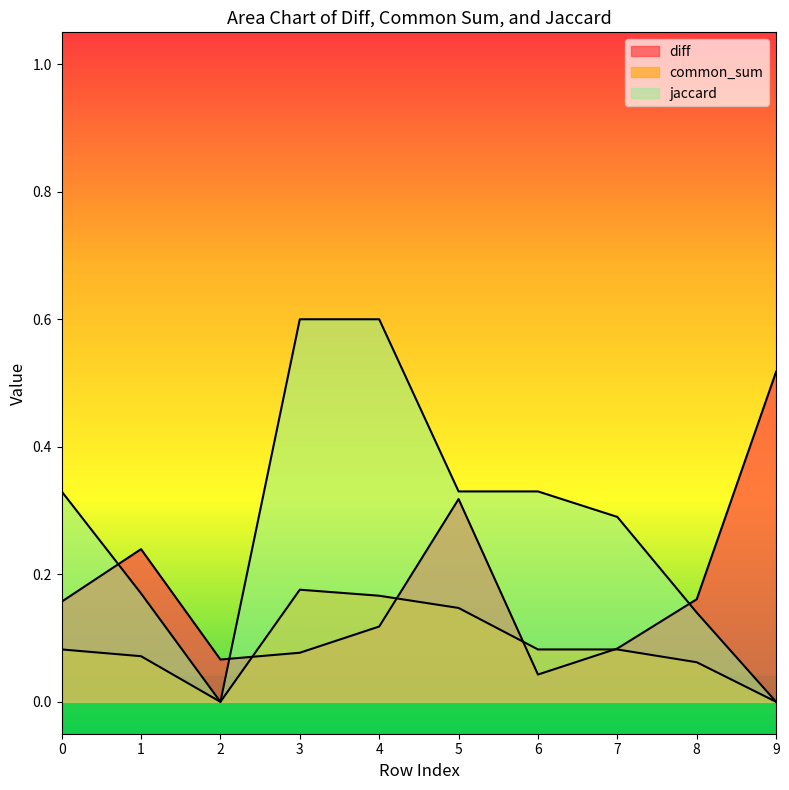

At which category does diff reach its first local peak?

1